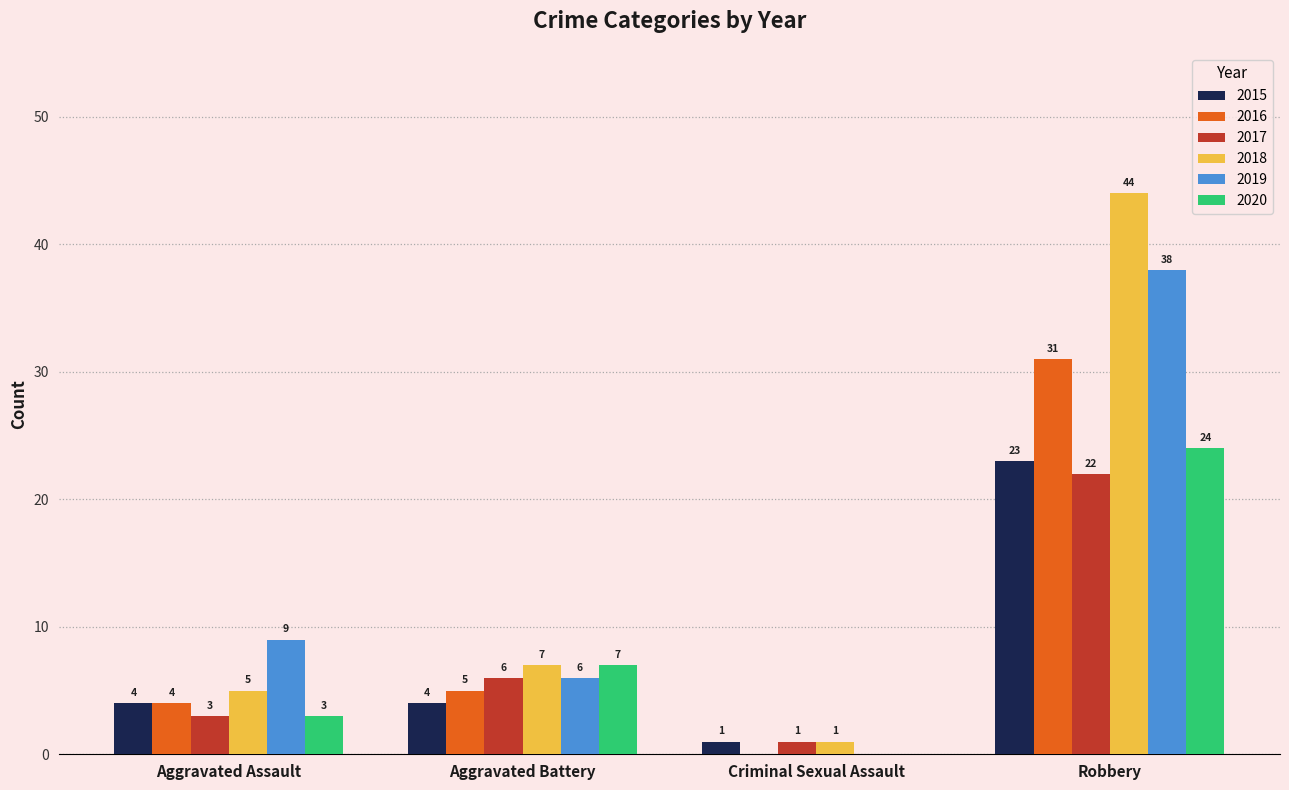

The value of 2020 at Robbery is 24. True or false?

True